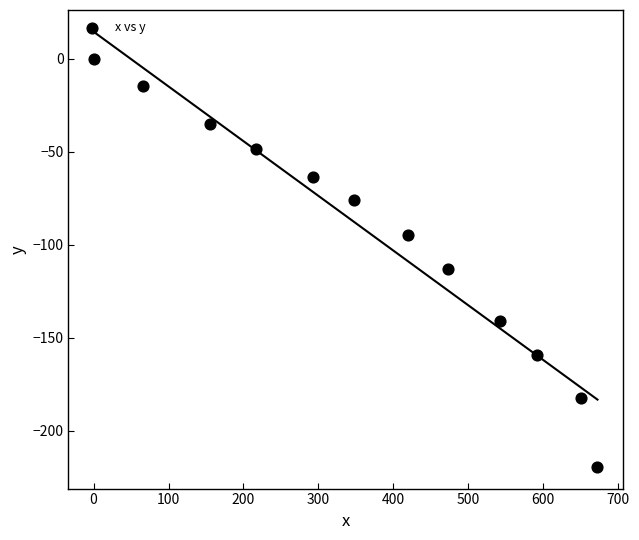

What Y value in the scatter plot is closest to -109?

-112.9